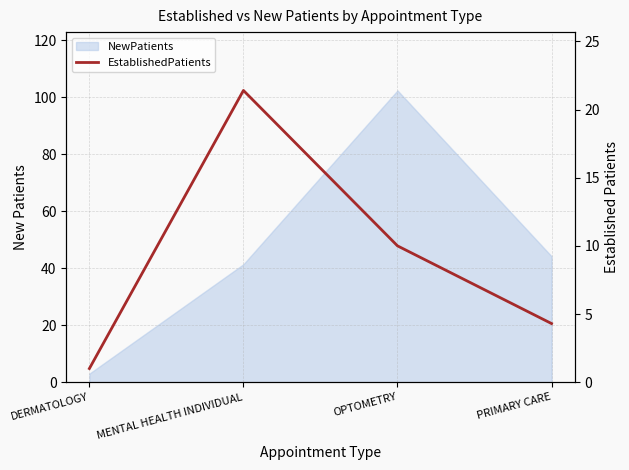

At which category does the data reach its first local peak?

MENTAL HEALTH INDIVIDUAL